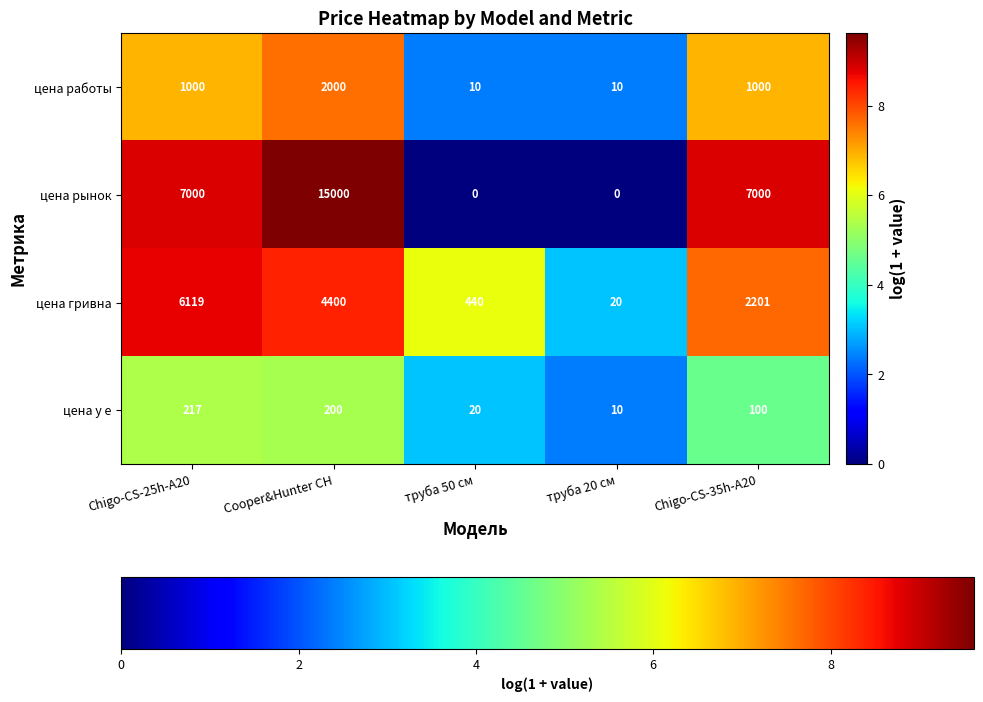

At Chigo-CS-25h-A20, list the series in order from smallest to largest.

цена у е, цена работы, цена гривна, цена рынок